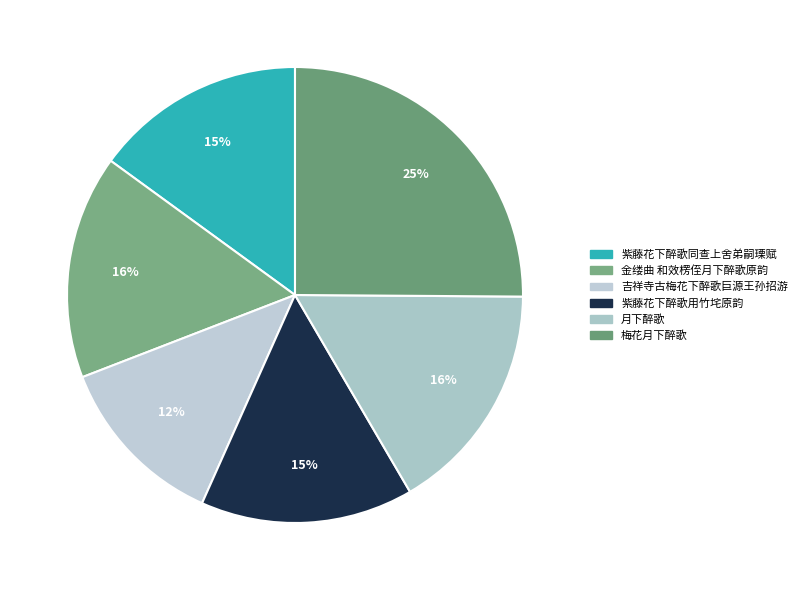

What percentage is the 紫藤花下醉歌同查上舍弟嗣瑮赋 slice, to the nearest percent?

15%